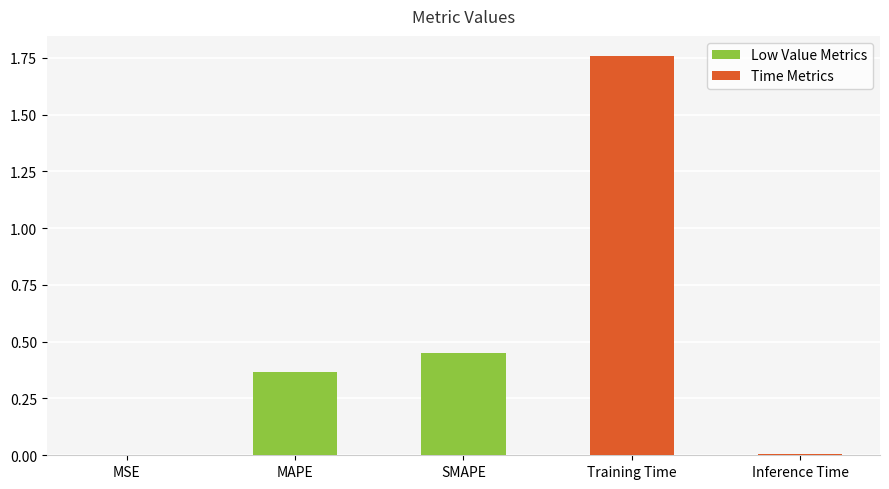

True or false: the data shows 0.1 at MAPE.

False